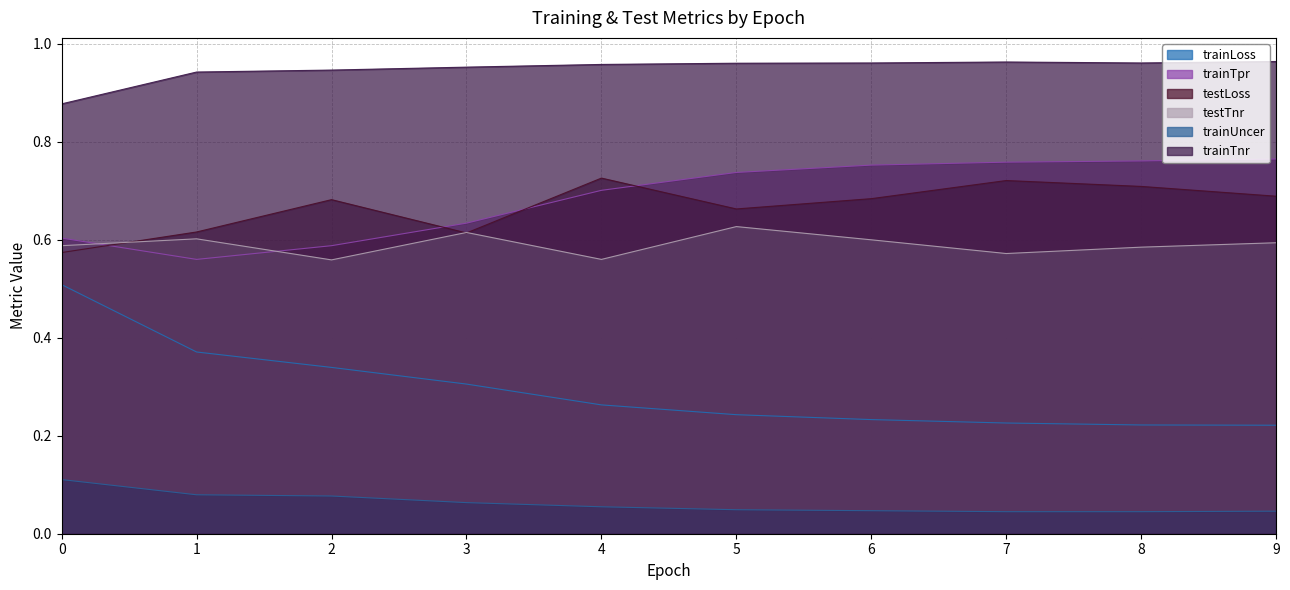

Between 4 and 9, which series saw the biggest shift?

trainTpr